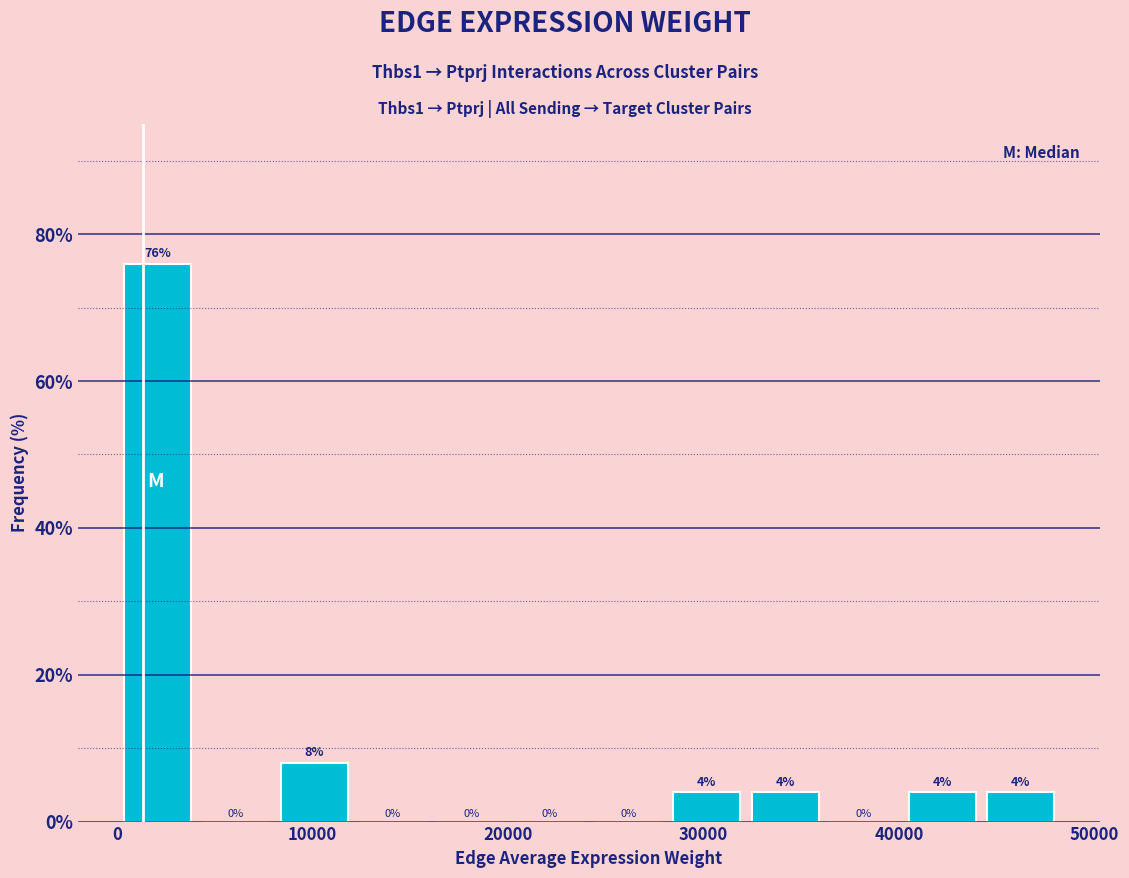

Which range on the x-axis has the tallest bar?

0 to 4000